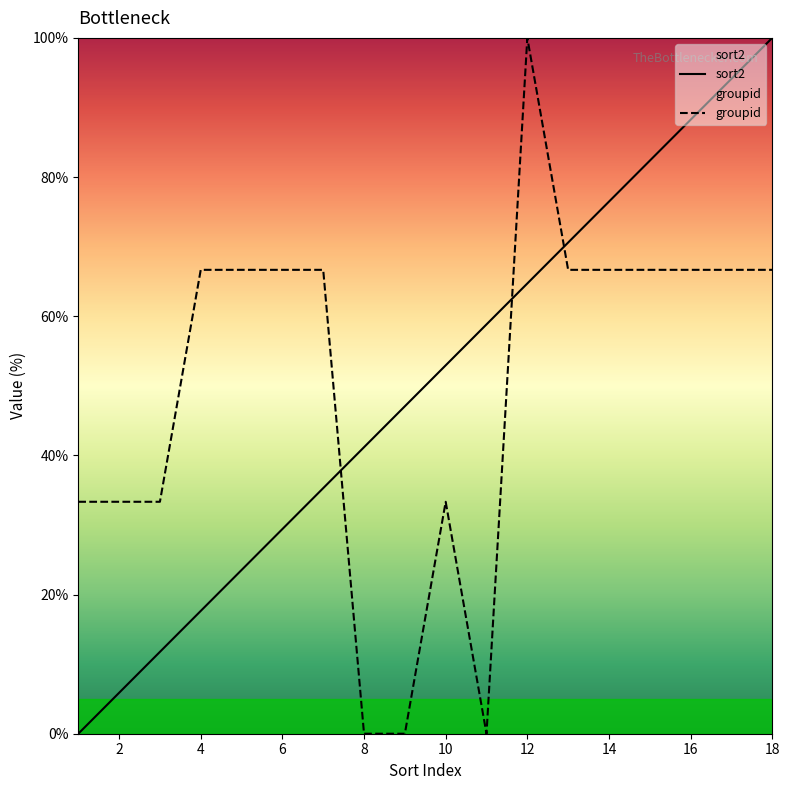

What is the total value across all series at 12?

164.7